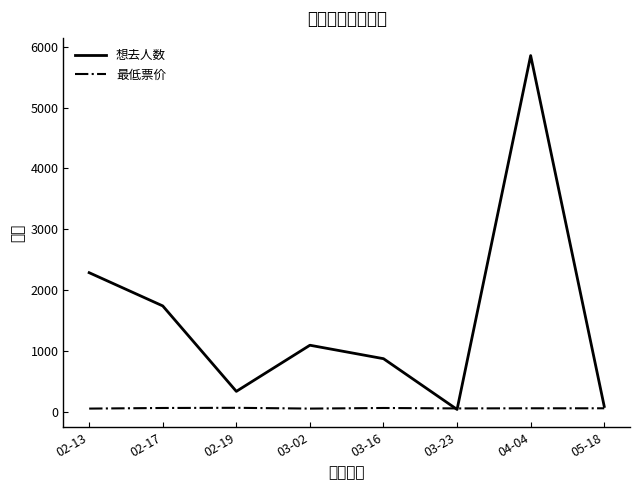

Which series has the widest spread of values?

想去人数